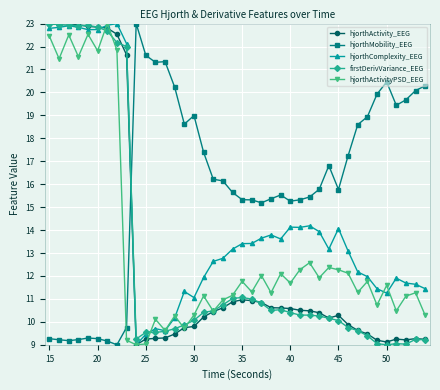

What is the sum of all firstDerivVariance_EEG values?

513.3